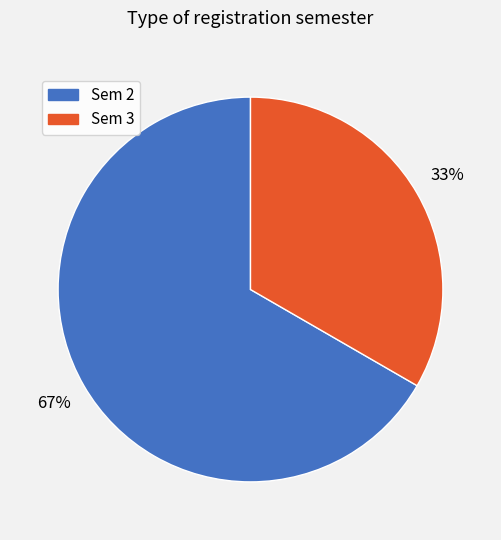

To the nearest percent, what is the average slice percentage?

50%